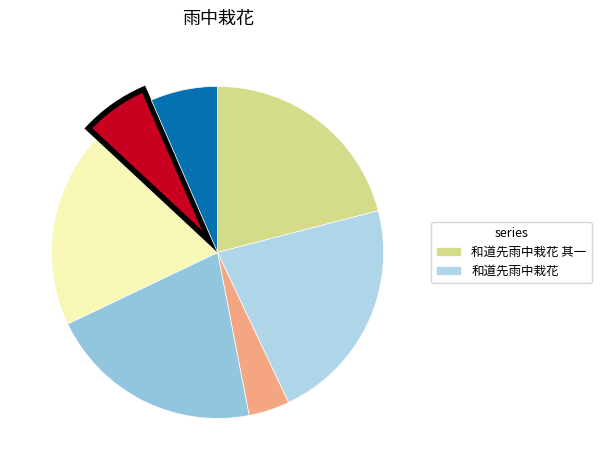

Rank the categories by value from lowest to highest.

省中栽花·凌晨上马晚方回, 和道先雨中栽花, 雨中栽花·旋封旋筑带霏微, 省中栽花, 和道先雨中栽花 其一, 和道先雨中栽花 其二, 和道先雨中栽花